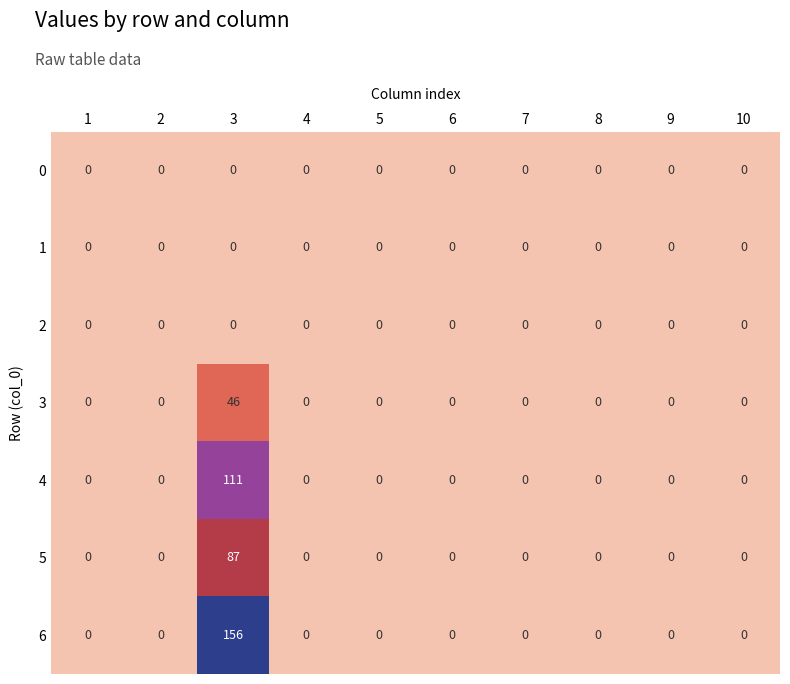

The value of 4 at 1 is -56. True or false?

False